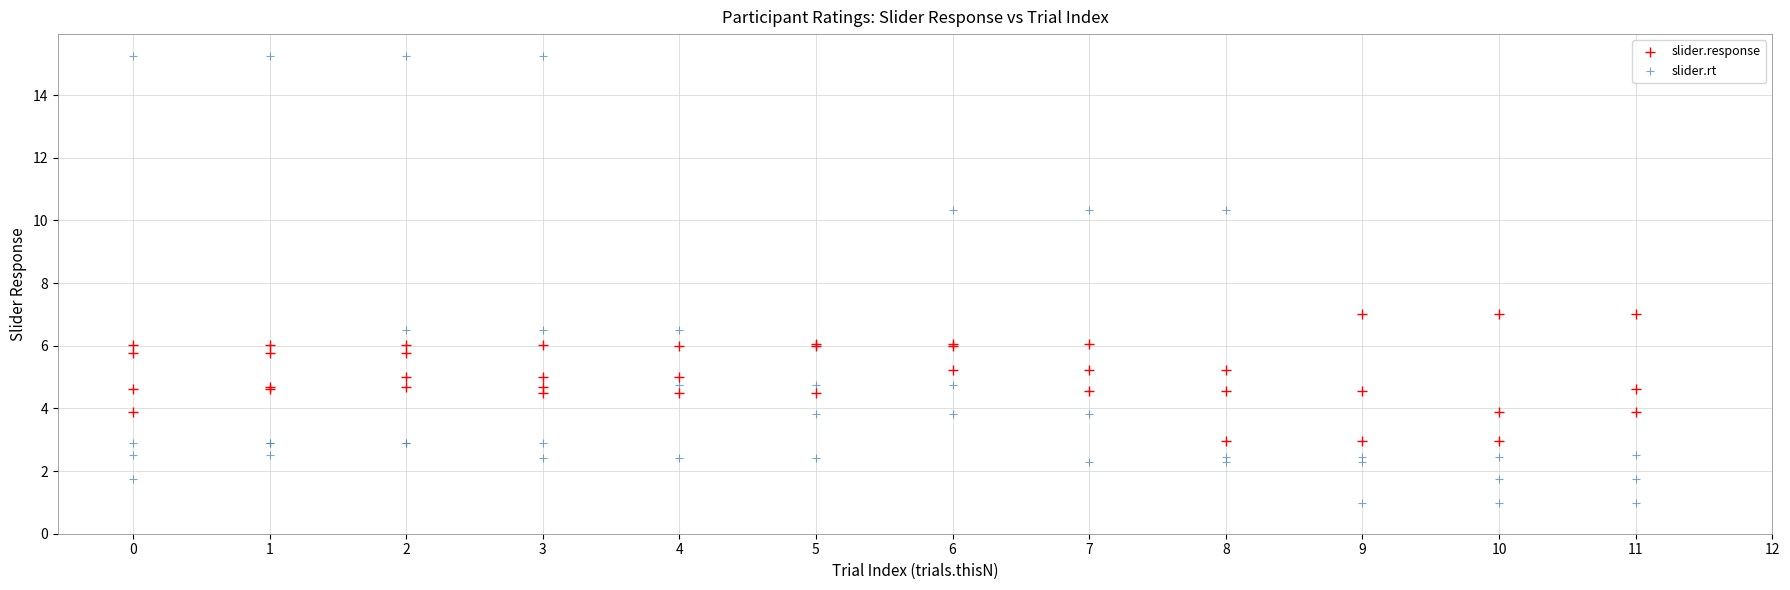

Which series reaches the minimum Y coordinate?

slider.rt